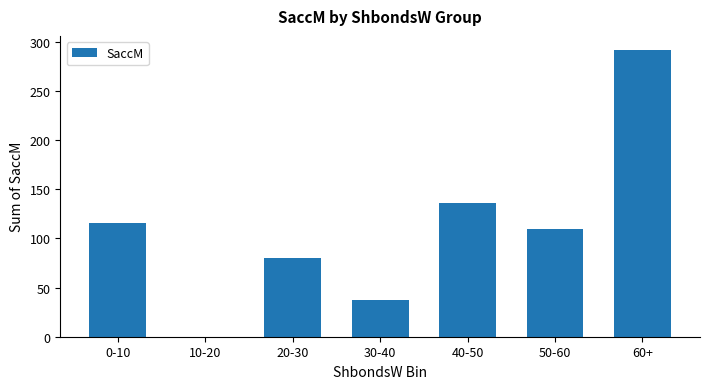

How many distinct data groups are displayed?

1